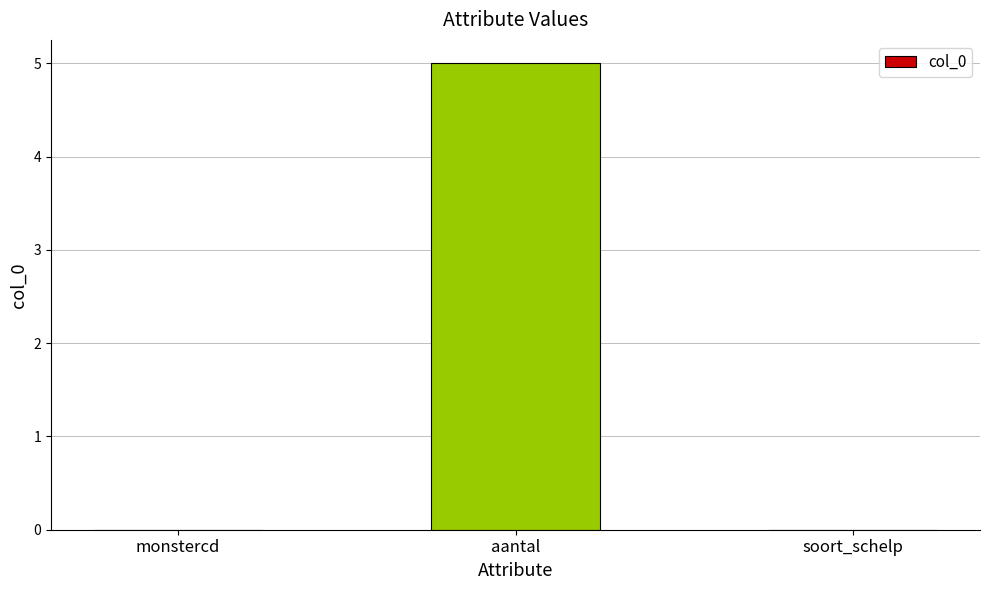

Does the chart contain stacked bars?

No